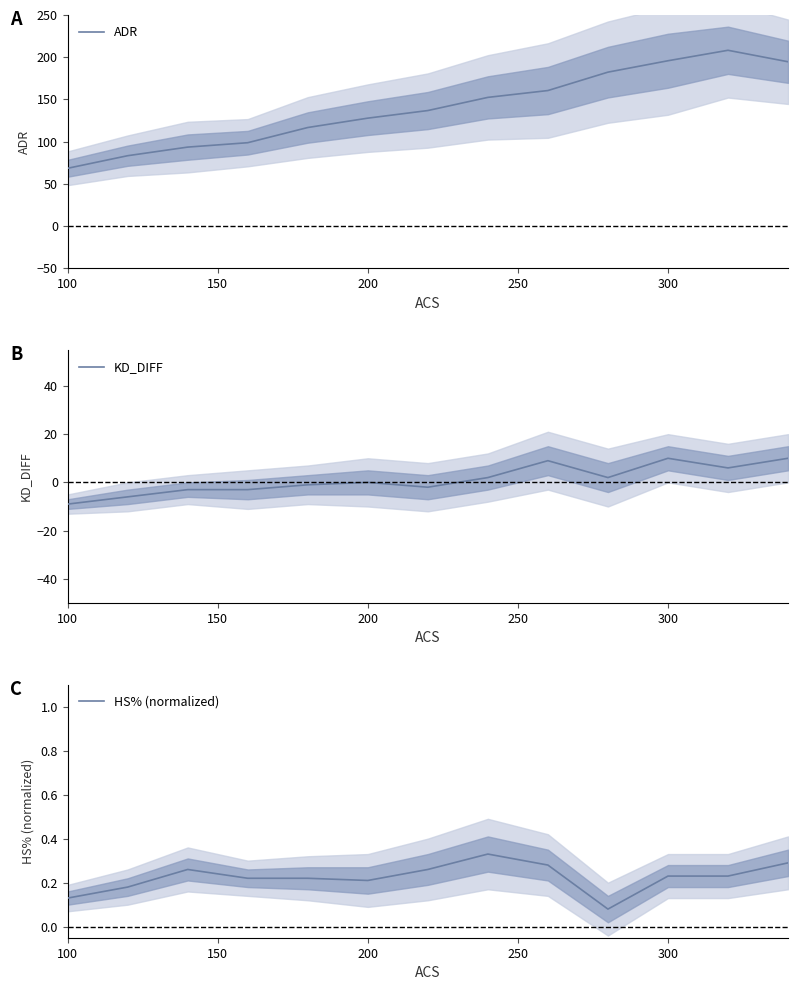

What is the maximum value for ADR?

208.2